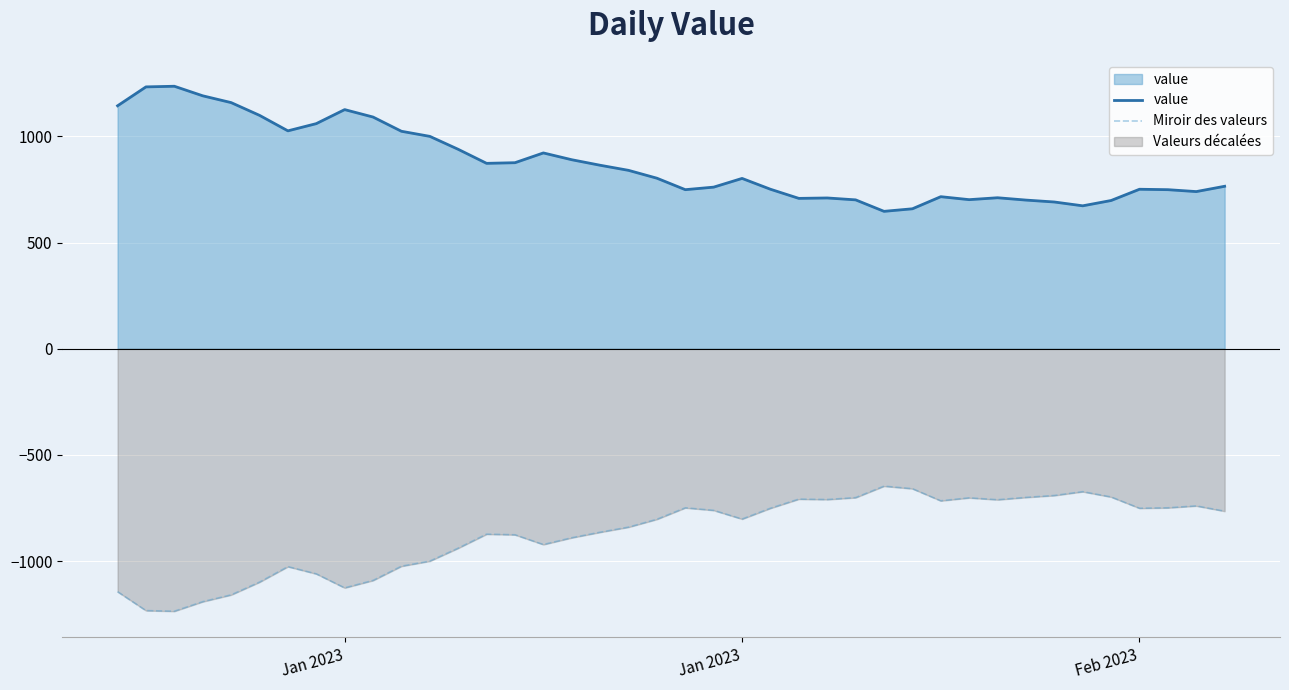

What is the lowest value of the value series?

647